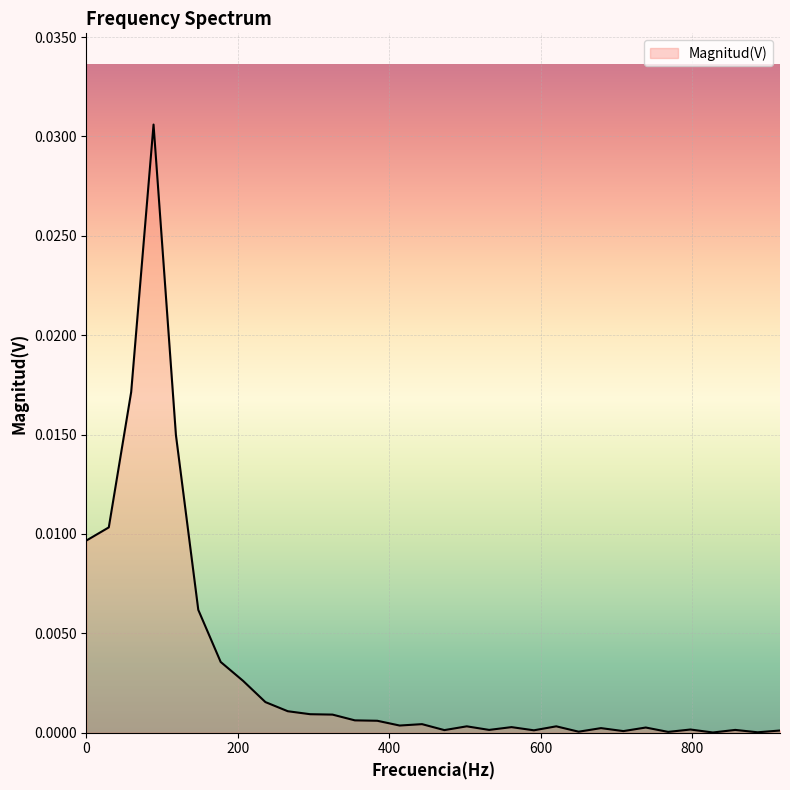

At which label is the value closest to 0?

827.76